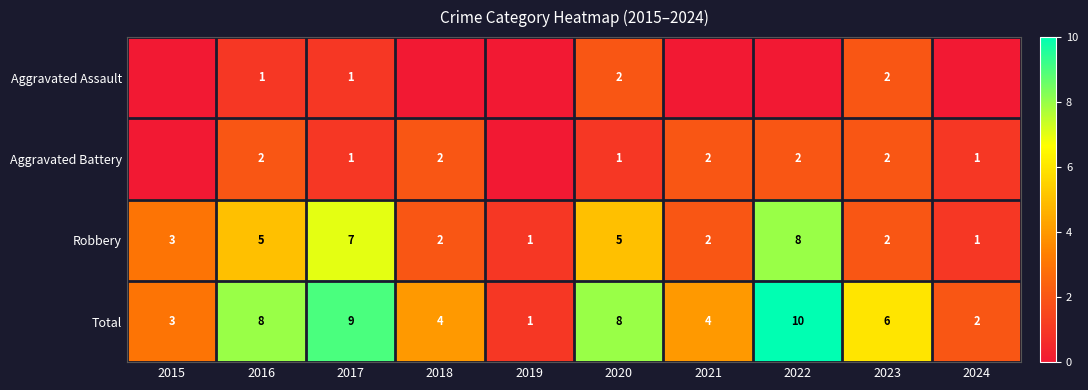

How many values in the Total series exceed 6?

4